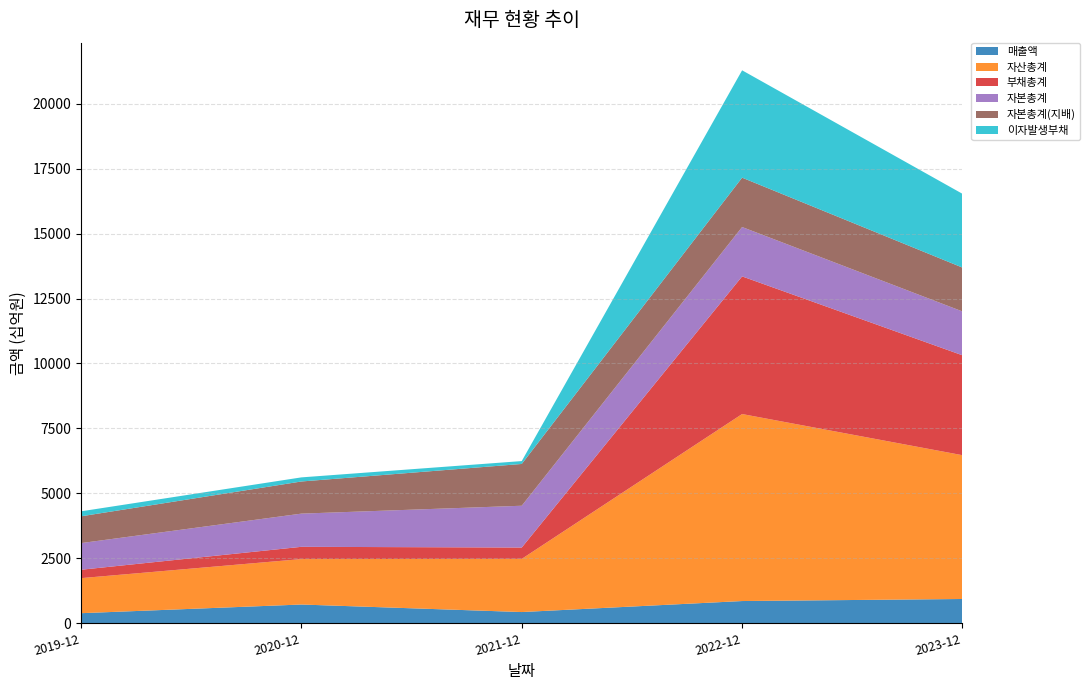

Reading left to right, extract all data points from this chart.

매출액: 2019-12=384	2020-12=718	2021-12=428	2022-12=852	2023-12=931
자산총계: 2019-12=1350	2020-12=1750	2021-12=2047	2022-12=7201	2023-12=5537
부채총계: 2019-12=323	2020-12=472	2021-12=438	2022-12=5301	2023-12=3847
자본총계: 2019-12=1026	2020-12=1278	2021-12=1609	2022-12=1901	2023-12=1689
자본총계(지배): 2019-12=1032	2020-12=1238	2021-12=1609	2022-12=1901	2023-12=1689
이자발생부채: 2019-12=192	2020-12=158	2021-12=111	2022-12=4134	2023-12=2841